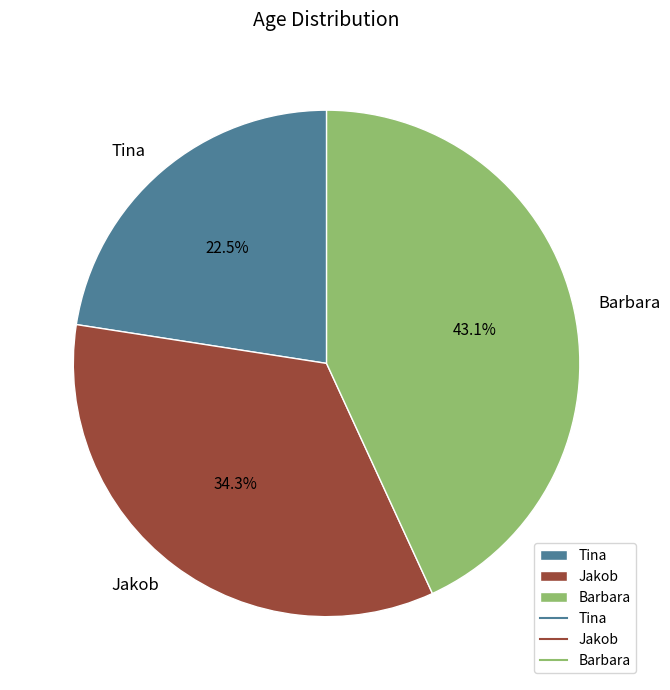

Which slice is the smallest?

Tina